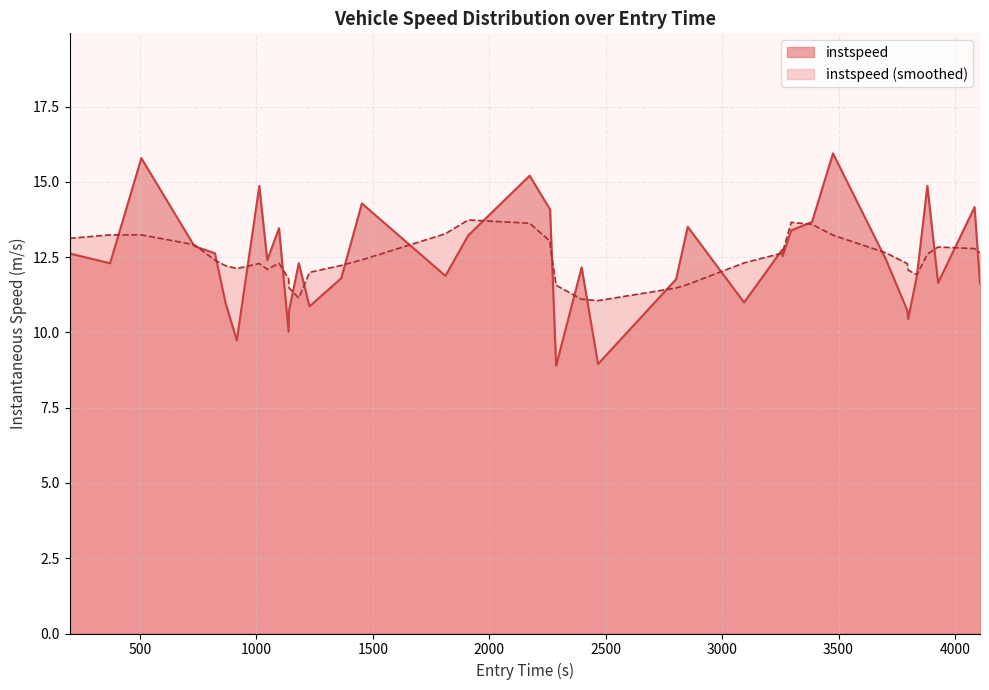

Reading left to right, extract all data points from this chart.

12.6	12.3	15.8	12.9	12.6	11.0	9.7	14.9	12.4	13.5	10.0	10.7	12.3	10.9	11.8	14.3	11.9	13.2	15.2	14.1	13.7	8.9	12.2	8.9	11.8	13.5	11.0	12.7	12.5	13.4	13.7	15.9	12.4	10.7	10.4	11.9	14.9	11.6	14.2	11.6